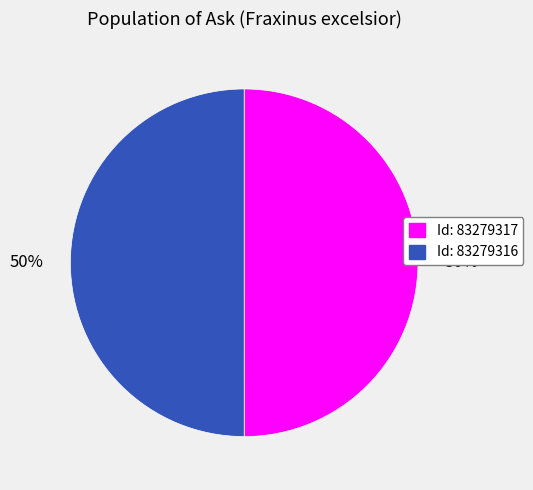

To the nearest percent, what is the average slice percentage?

50%